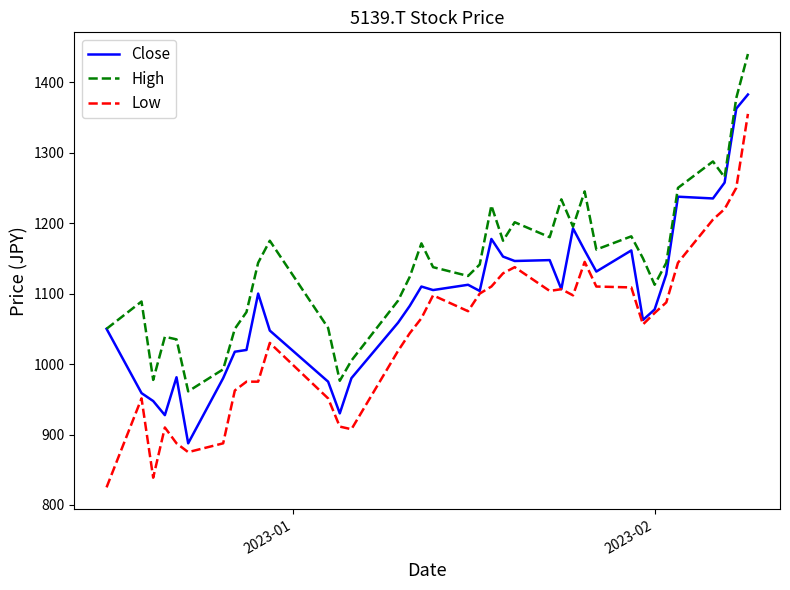

True or false: Low and High cross at least once.

False